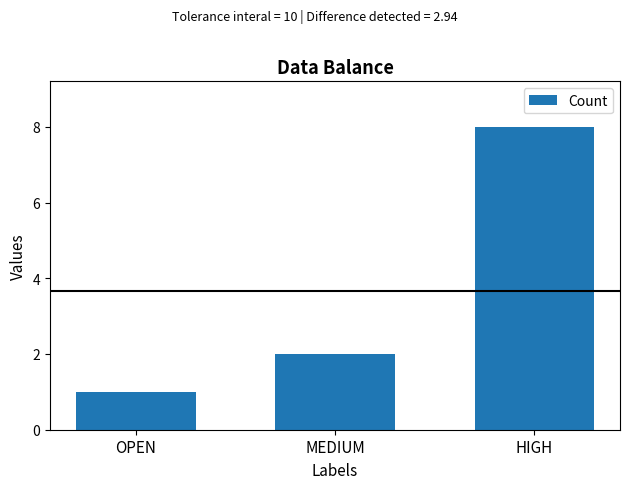

How many values are between 1 and 8?

3